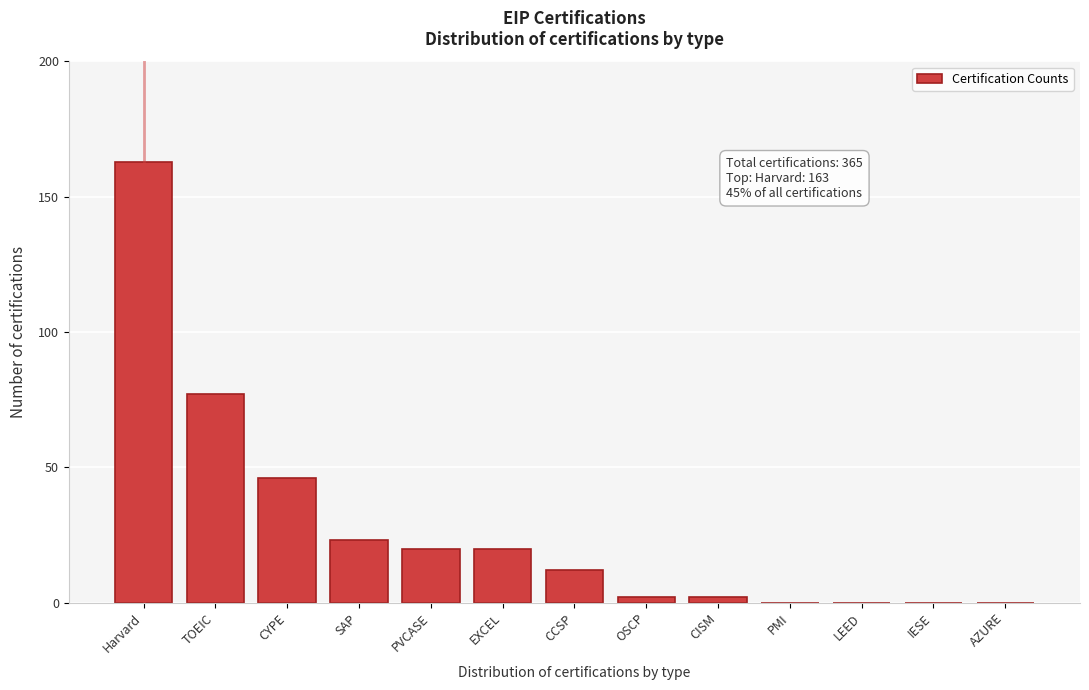

Reading right to left, extract all data points from this chart.

AZURE=0	IESE=0	LEED=0	PMI=0	CISM=2	OSCP=2	CCSP=12	EXCEL=20	PVCASE=20	SAP=23	CYPE=46	TOEIC=77	Harvard=163